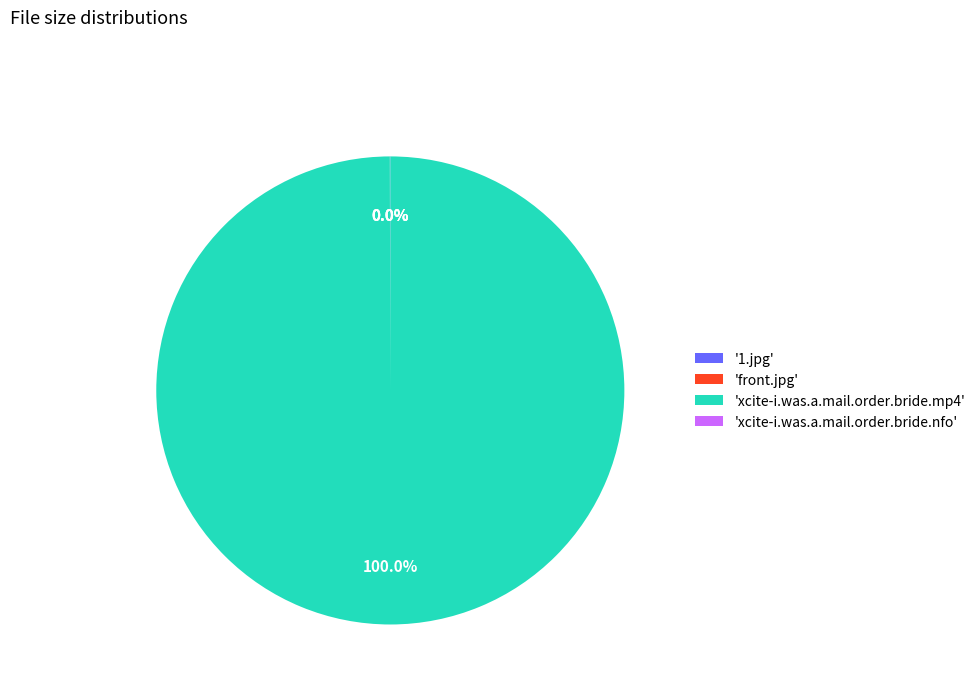

What is the largest slice in the pie chart?

'xcite-i.was.a.mail.order.bride.mp4'